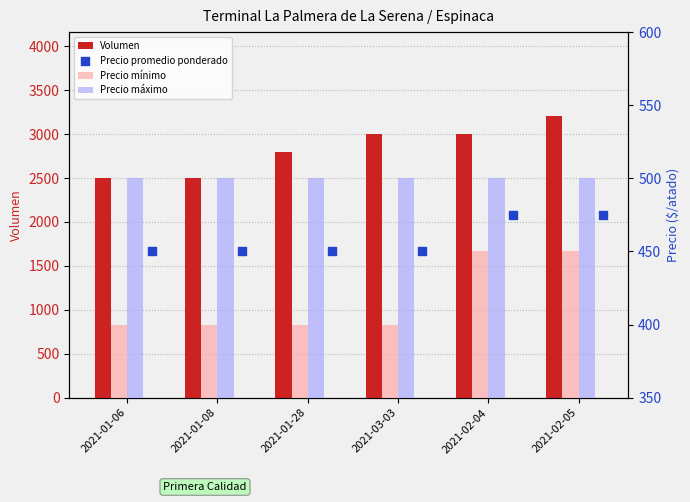

At how many categories does at least one series exceed 1041?

6